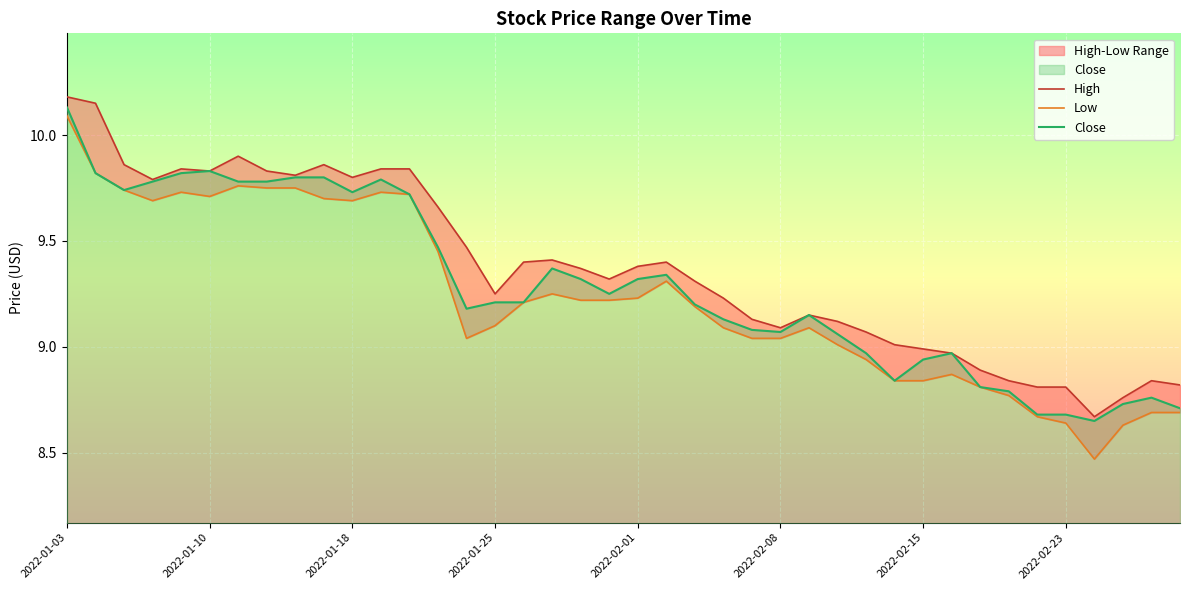

Which category has the highest value in the Close series?

2022-01-03